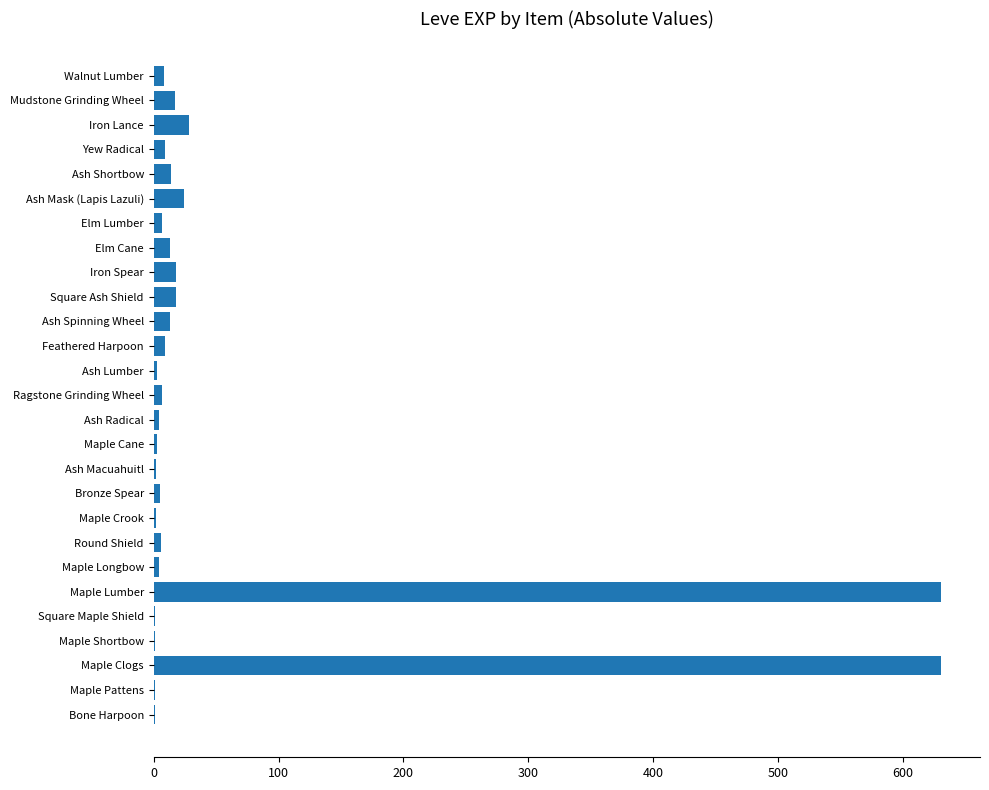

How many distinct data groups are displayed?

1